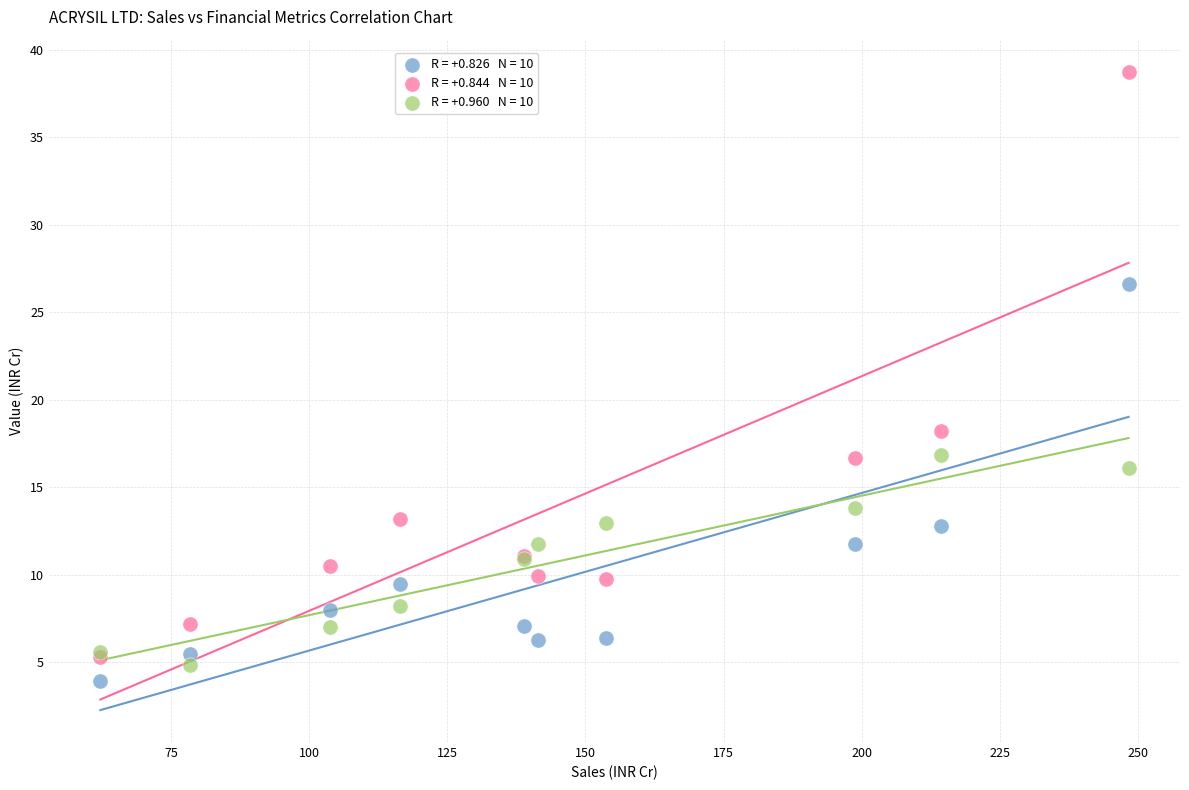

Across all series, what Y value is closest to 21?

18.2